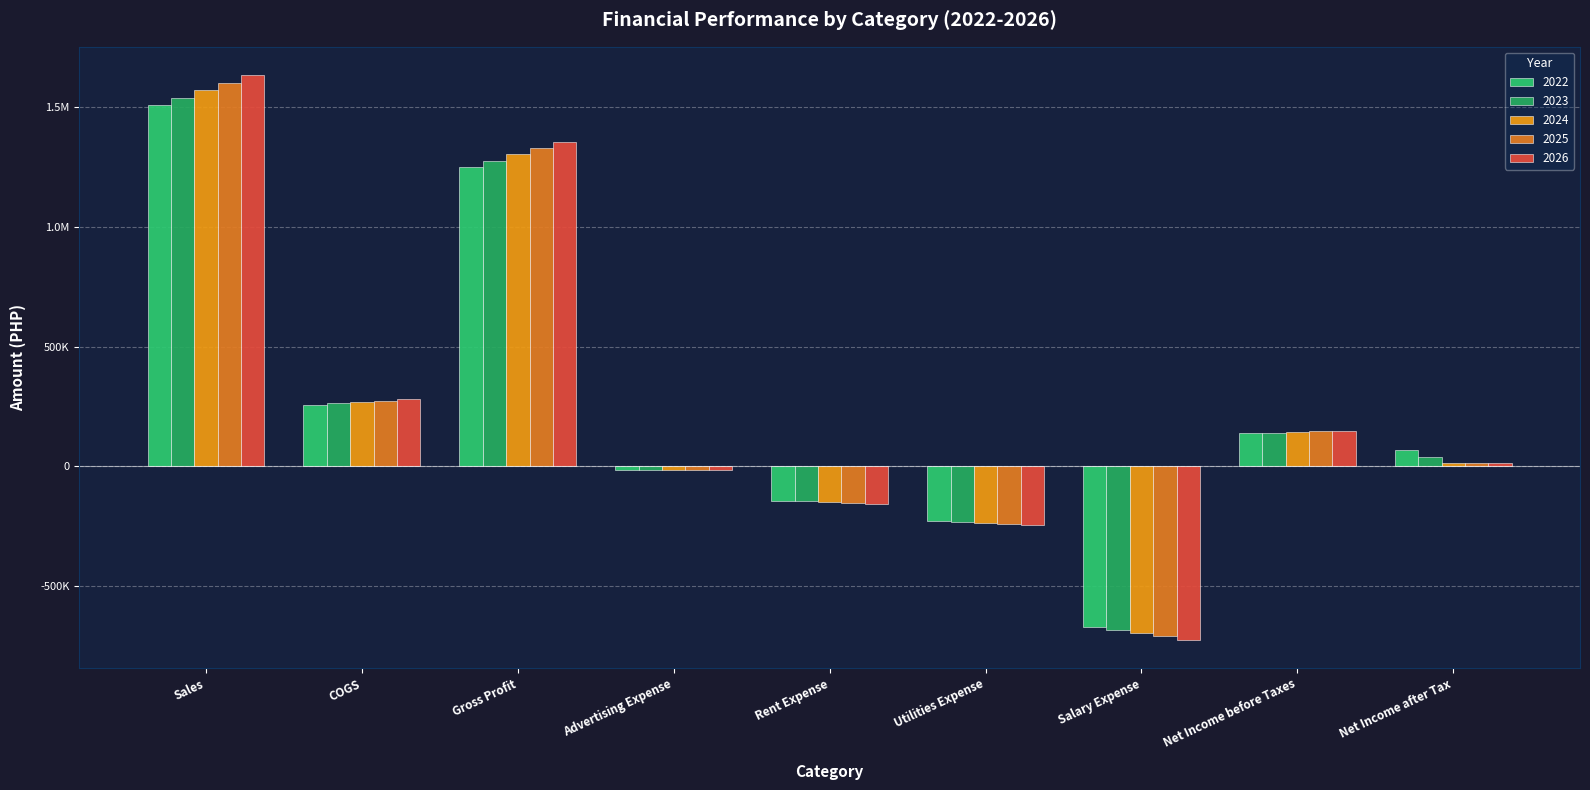

How many bars are there in each group?

5